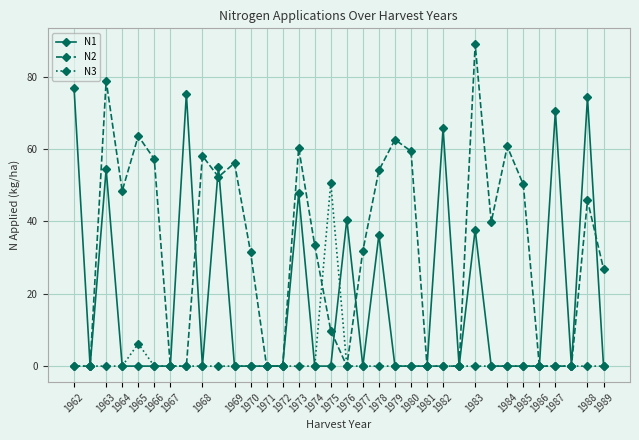

What is the average value of the N3 series?

1.7